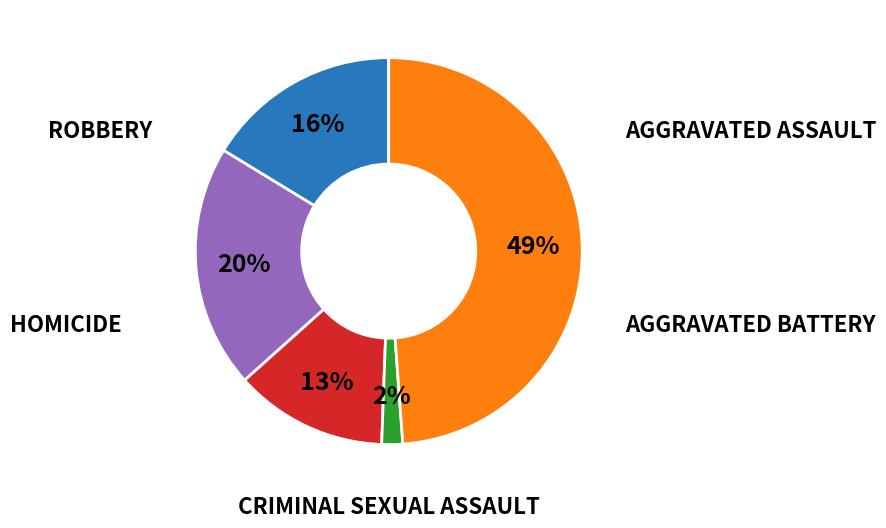

To the nearest percent, what is the difference between the largest and smallest slice percentages?

47%